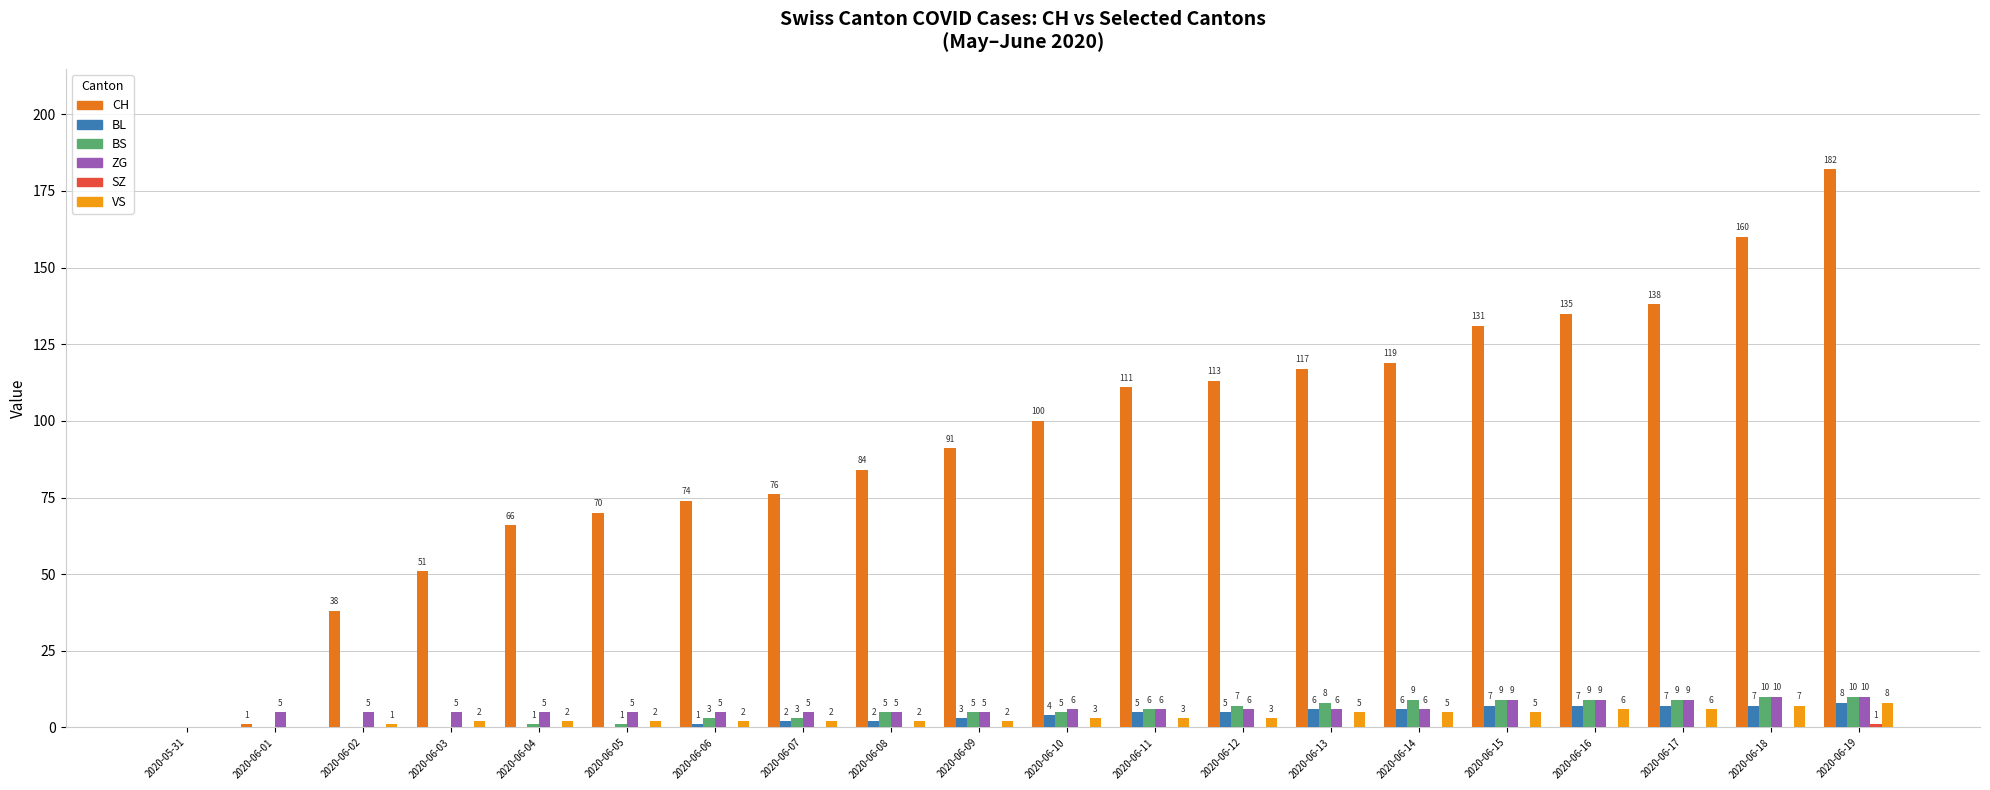

What is the total value across all series at 2020-06-07?

88